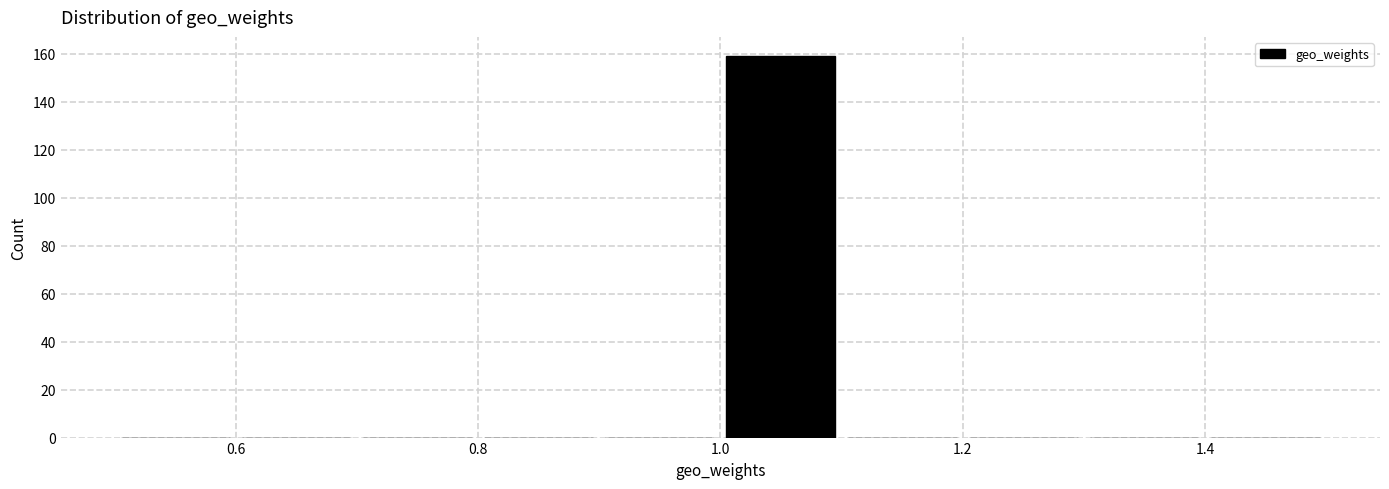

Reading left to right, list every bar in this chart as the range it spans on the x-axis followed by its height. The values are not printed on the chart, so give them approximately, as read against the axis.

0.5 to 0.6: 0
0.6 to 0.7: 0
0.7 to 0.8: 0
0.8 to 0.9: 0
0.9 to 1.0: 0
1.0 to 1.1: 160
1.1 to 1.2: 0
1.2 to 1.3: 0
1.3 to 1.4: 0
1.4 to 1.5: 0